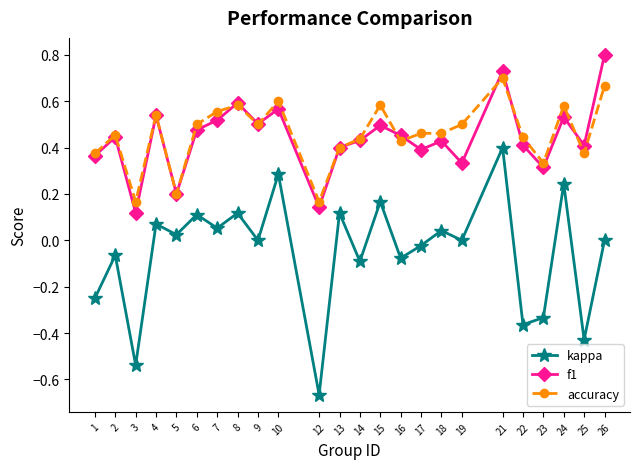

Which category has the highest value in the accuracy series?

21